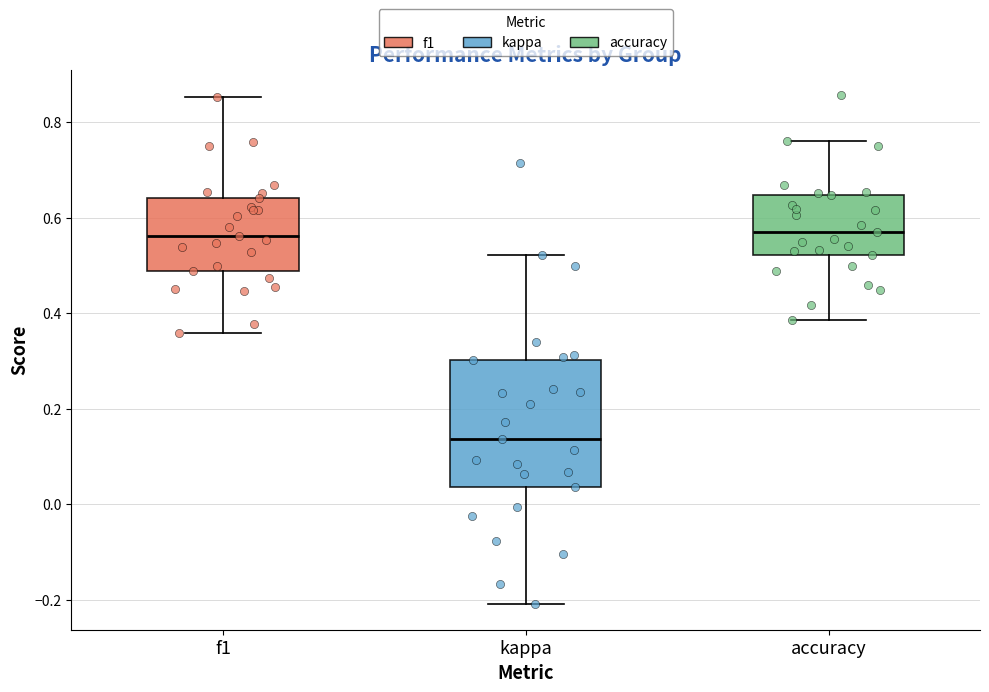

Where does the median line of the box for f1 sit on the y-axis? The values are not printed on the chart, so give them approximately, as read against the axis.

0.56